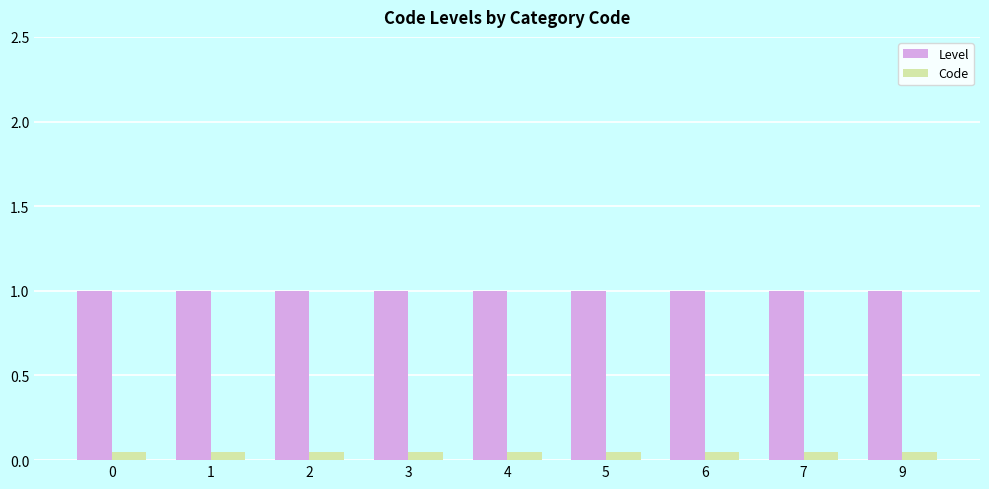

Rank the series by their maximum value, from highest to lowest.

Level, Code